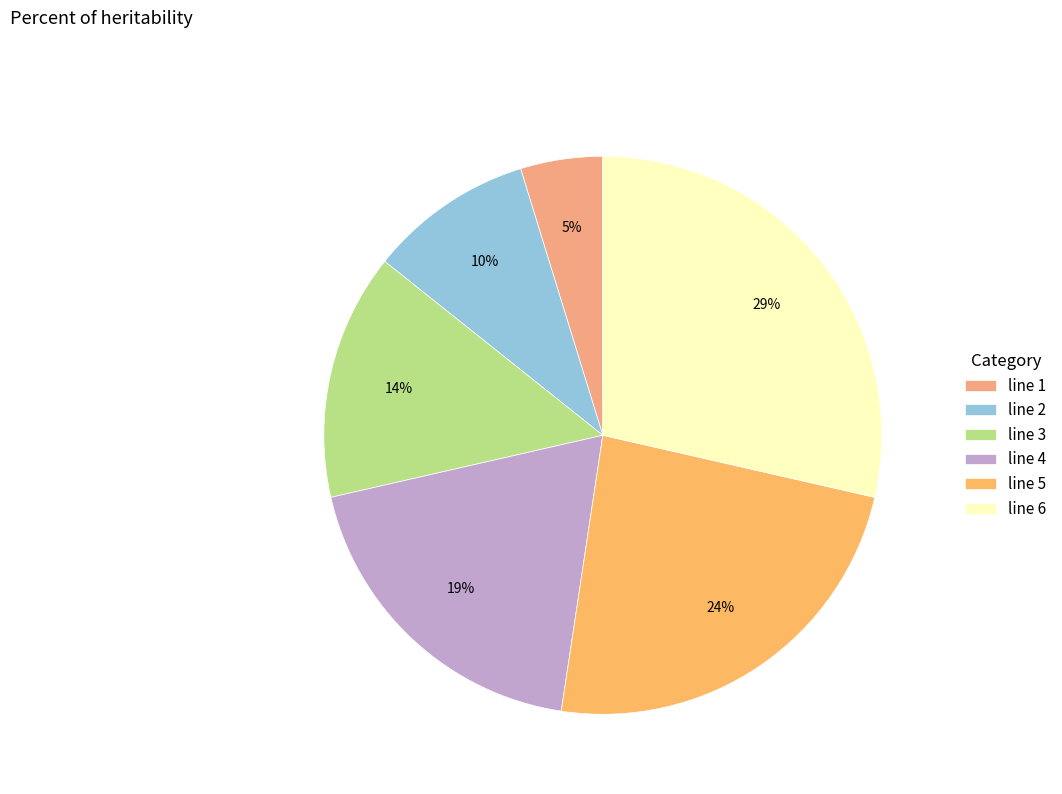

To the nearest percent, what percentage of the pie is line 4?

19%